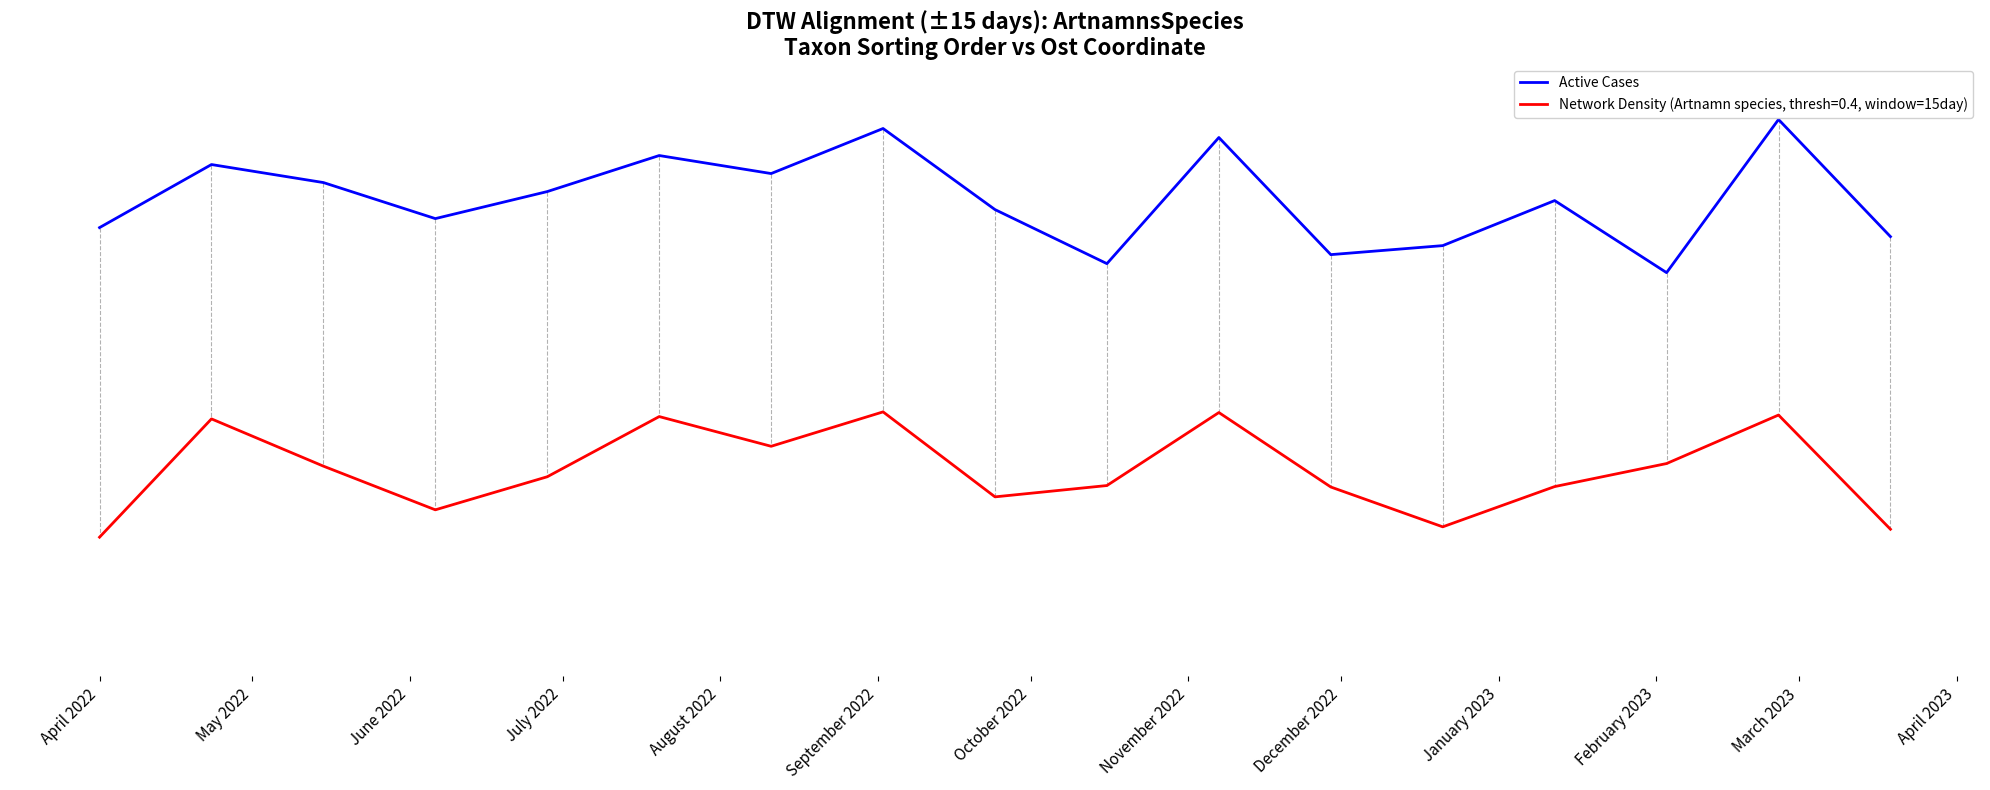

Does the chart have visible grid lines?

No